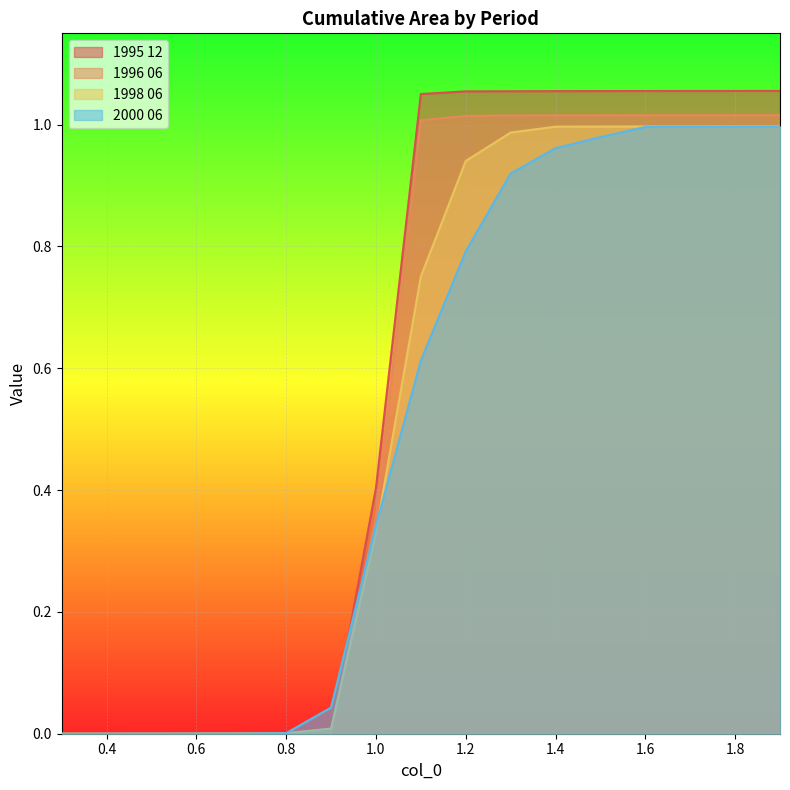

At which category does the chart reach its minimum across all series?

0.3